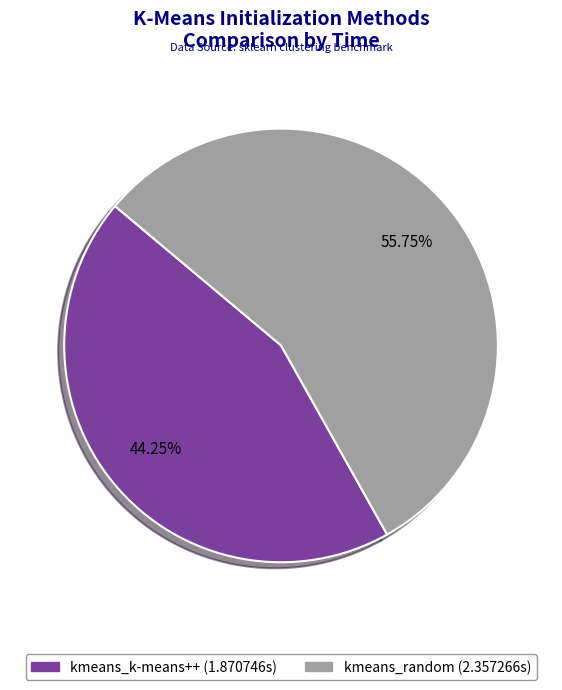

How many slices are in this pie chart?

2